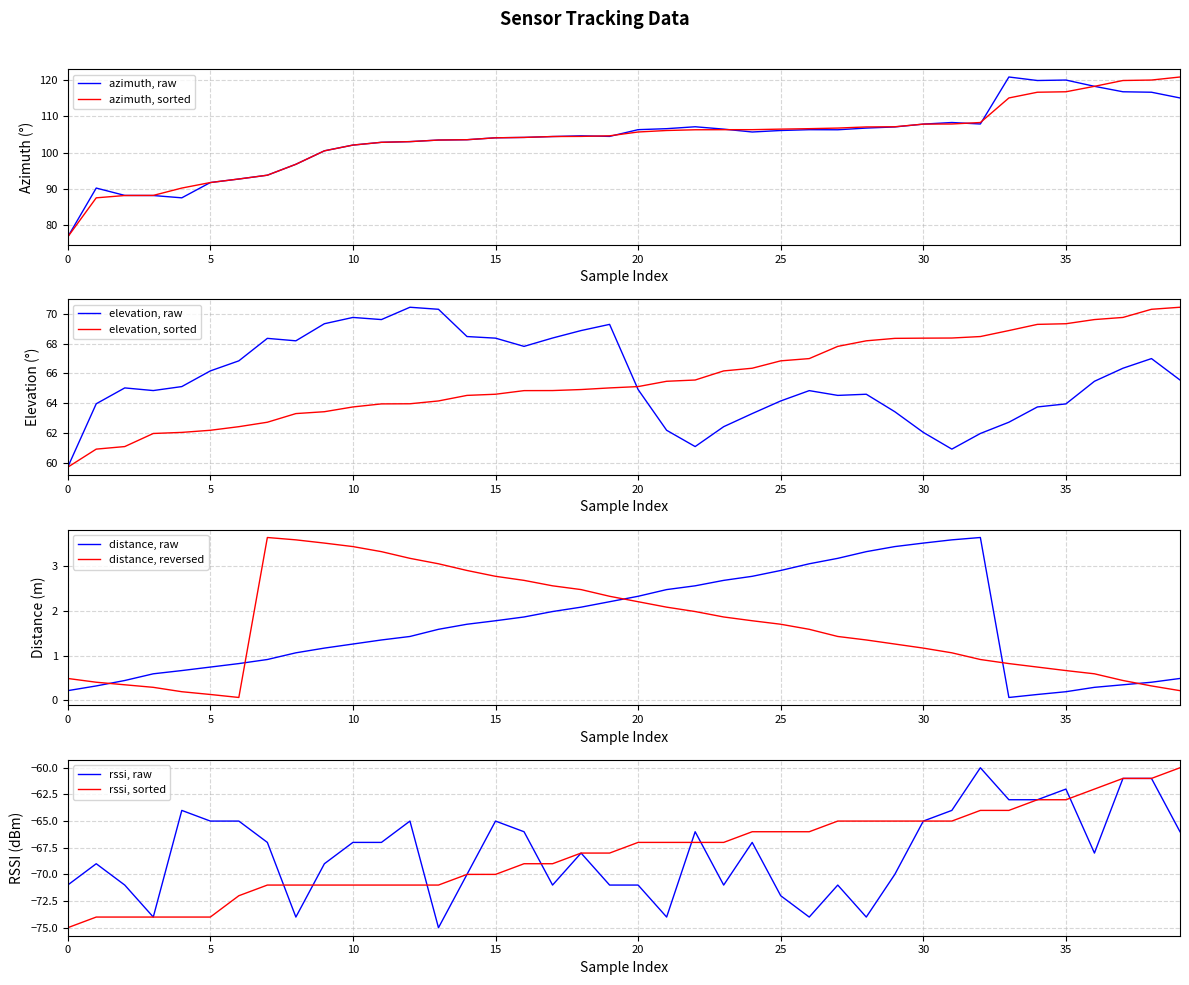

Which category has the highest value in the rssi series?

32